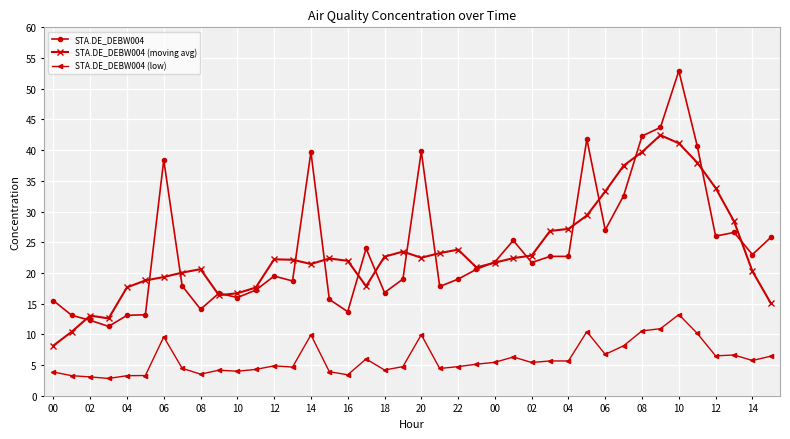

Which series has the widest spread of values?

STA.DE_DEBW004